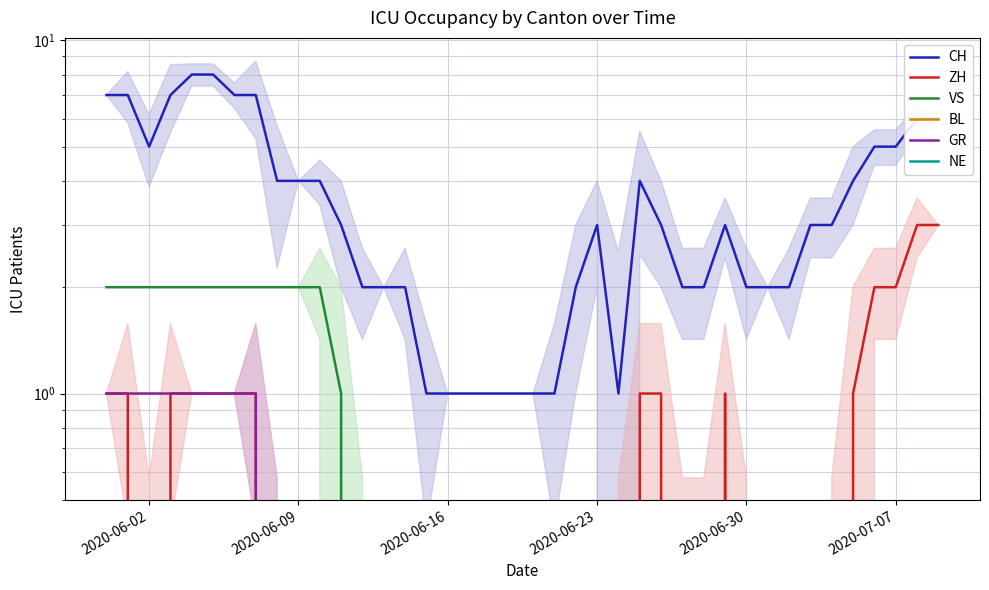

How many distinct data groups are displayed?

6